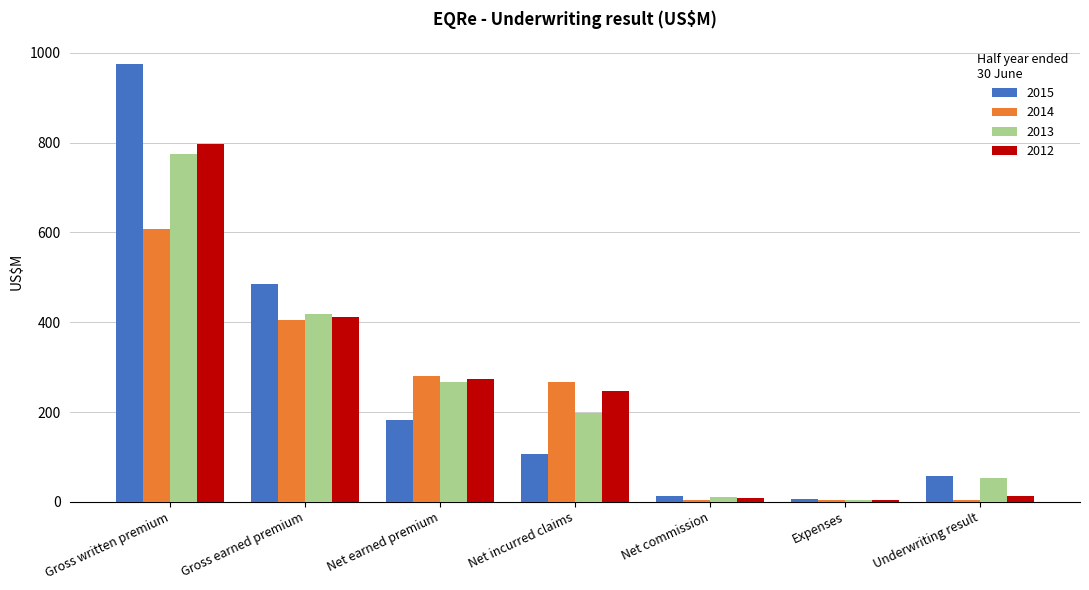

What is the difference between the highest and lowest values at Underwriting result?

53.0